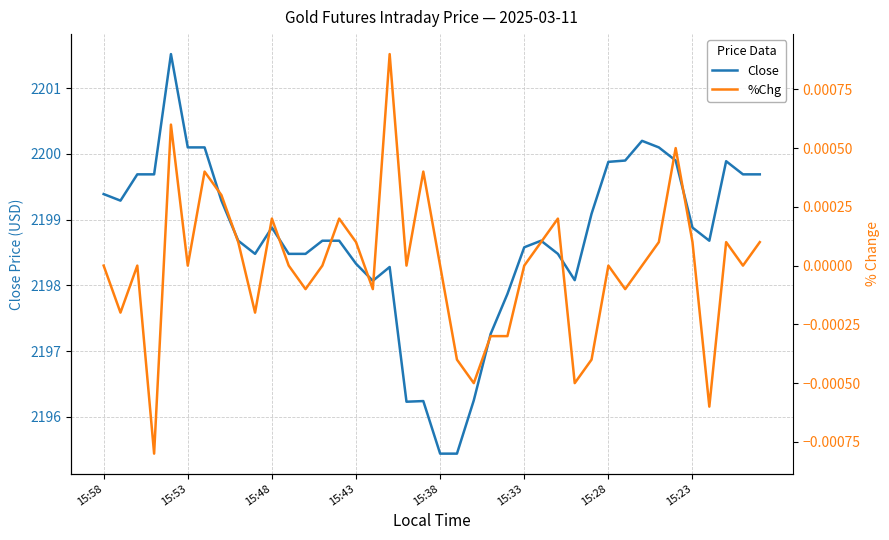

How many distinct data groups are displayed?

2